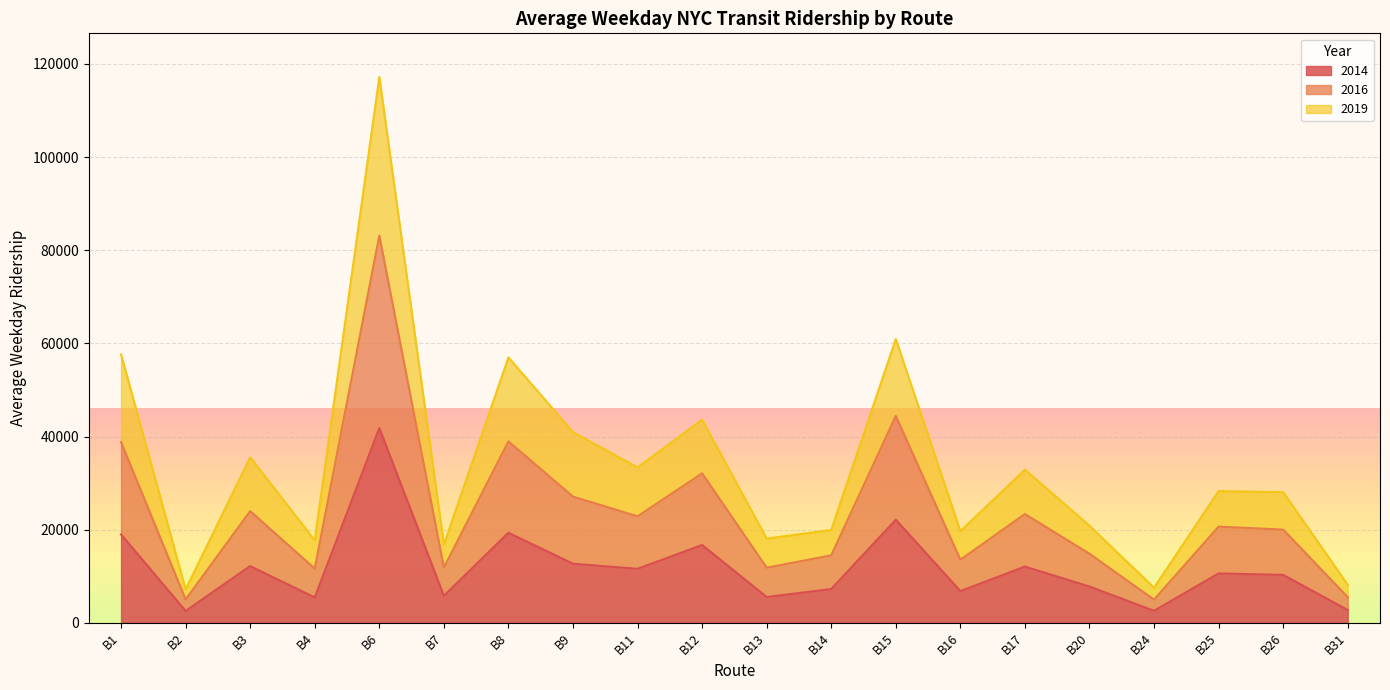

Which category has the highest value in the 2014 series?

B6